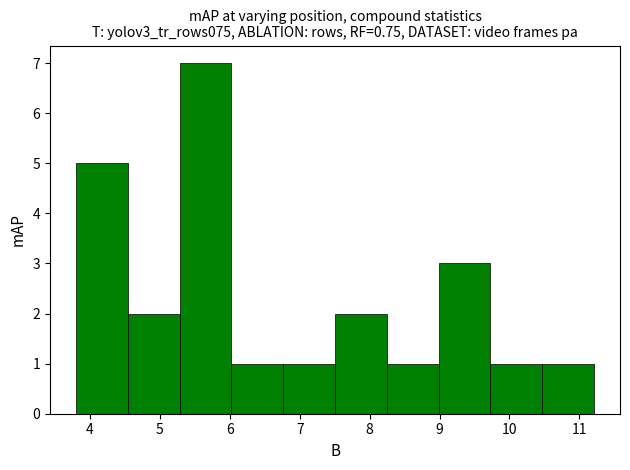

Reading left to right, transcribe this chart: for each bar, give the range it covers on the x-axis and its height. Neither the bar edges nor the heights are printed on the chart, so give them approximately, as read against the axes.

3.8 to 4.5: 5
4.5 to 5.3: 2
5.3 to 6.0: 7
6.0 to 6.8: 1
6.8 to 7.5: 1
7.5 to 8.2: 2
8.2 to 9.0: 1
9.0 to 9.7: 3
9.7 to 10.5: 1
10.5 to 11.2: 1